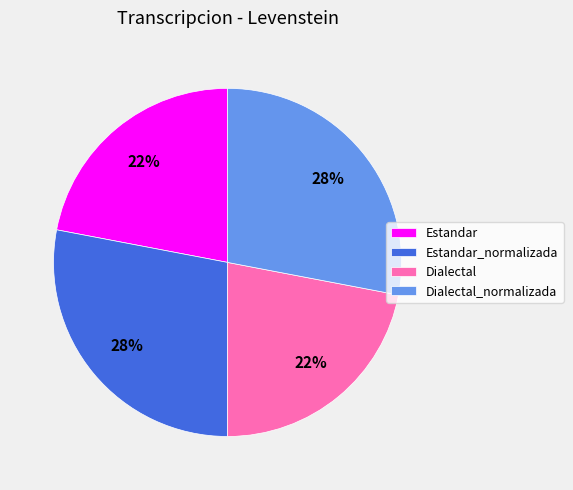

What percentage is the Estandar_normalizada slice, to the nearest percent?

28%